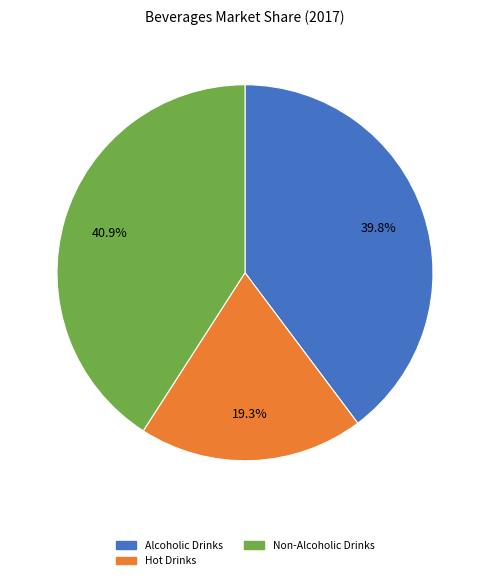

Does any single category account for the majority?

No